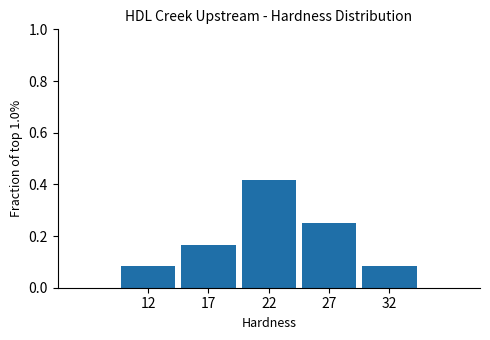

Count the values in the range 0 to 1.

5